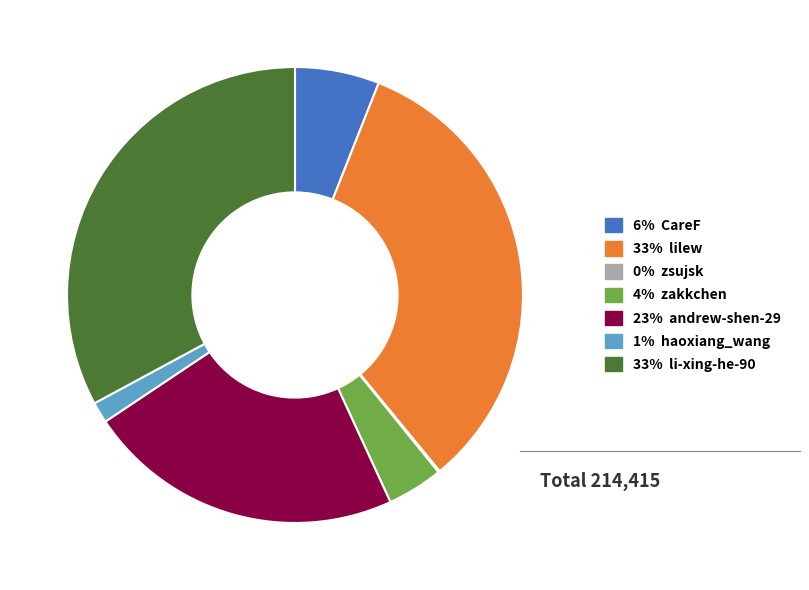

Is there a majority slice in this chart?

No